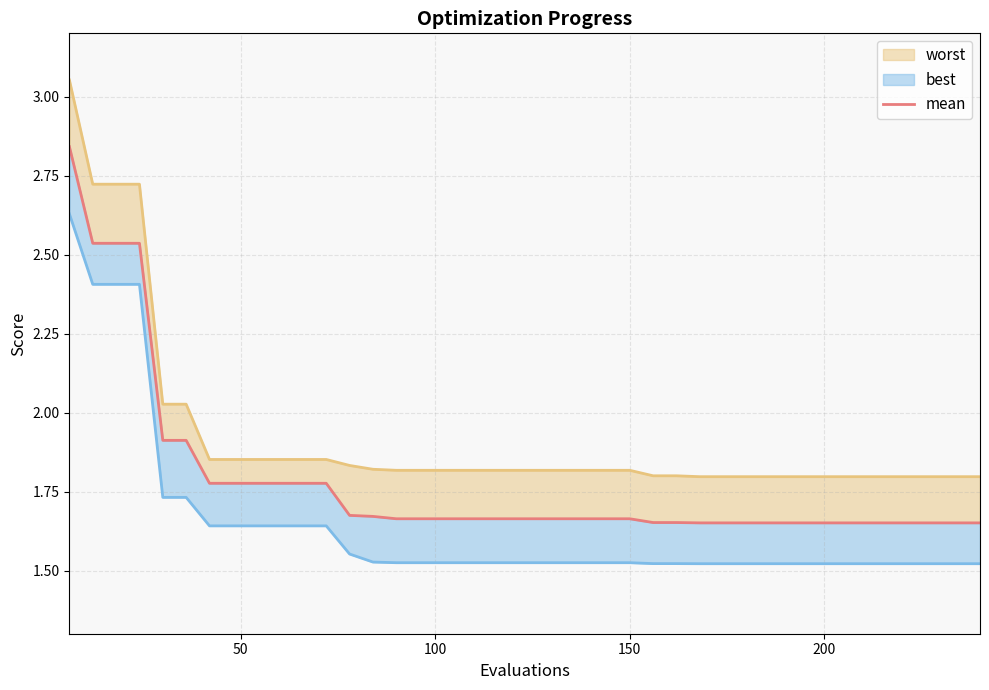

At how many categories does at least one series exceed 1?

40